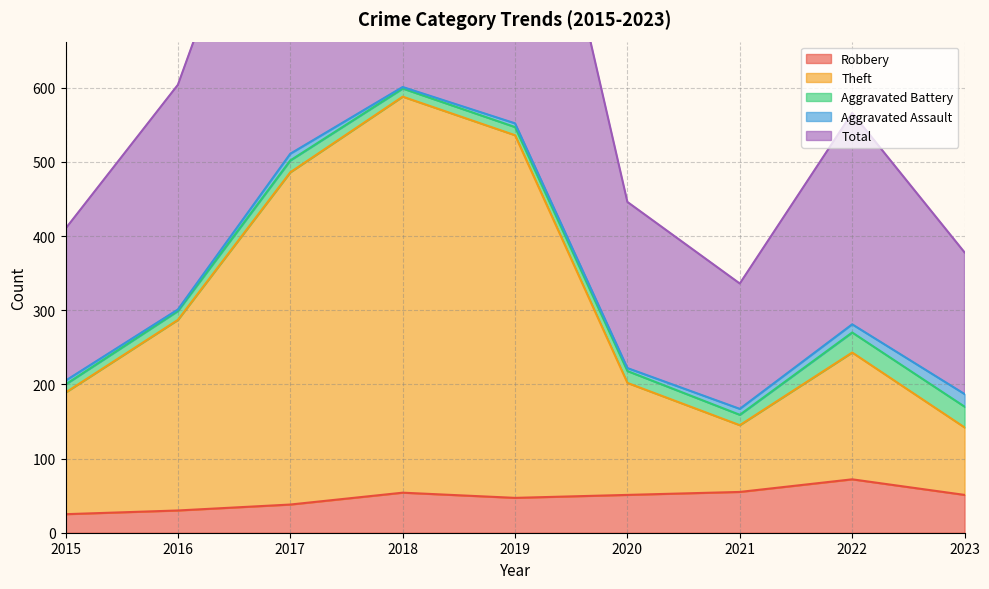

Is the value of Robbery at 2022 greater than the value of Total at 2016?

No